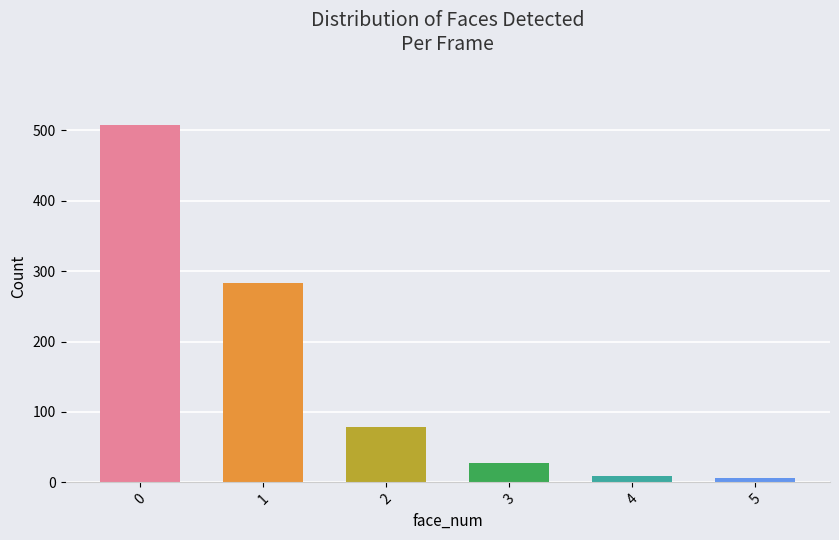

List the labels in order of value, smallest first.

5, 4, 3, 2, 1, 0